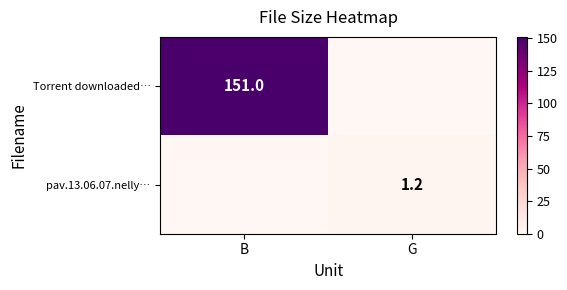

Count the number of categories in the chart.

2